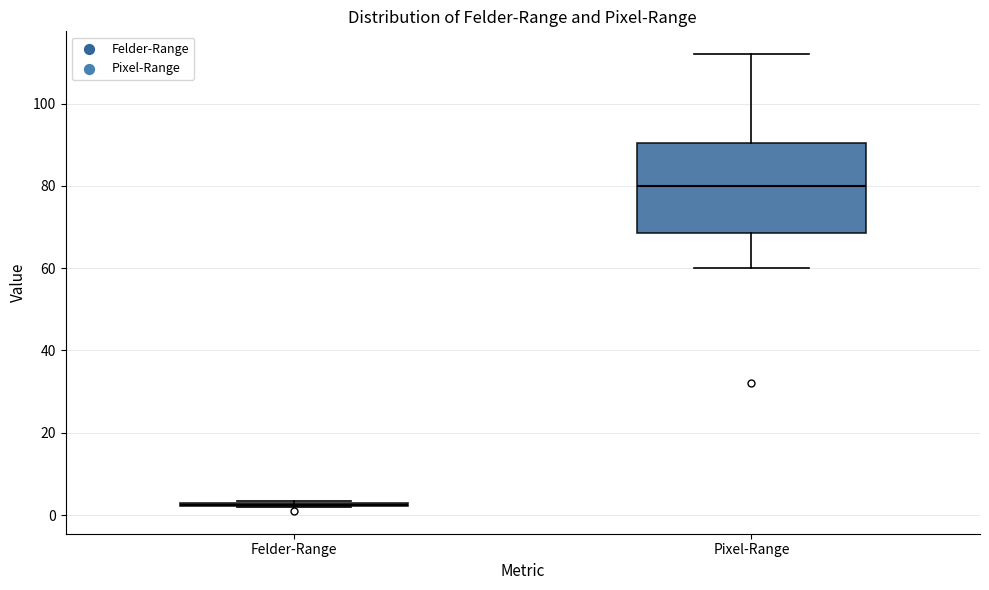

Which box is the tallest, from its lower edge to its upper edge?

Pixel-Range